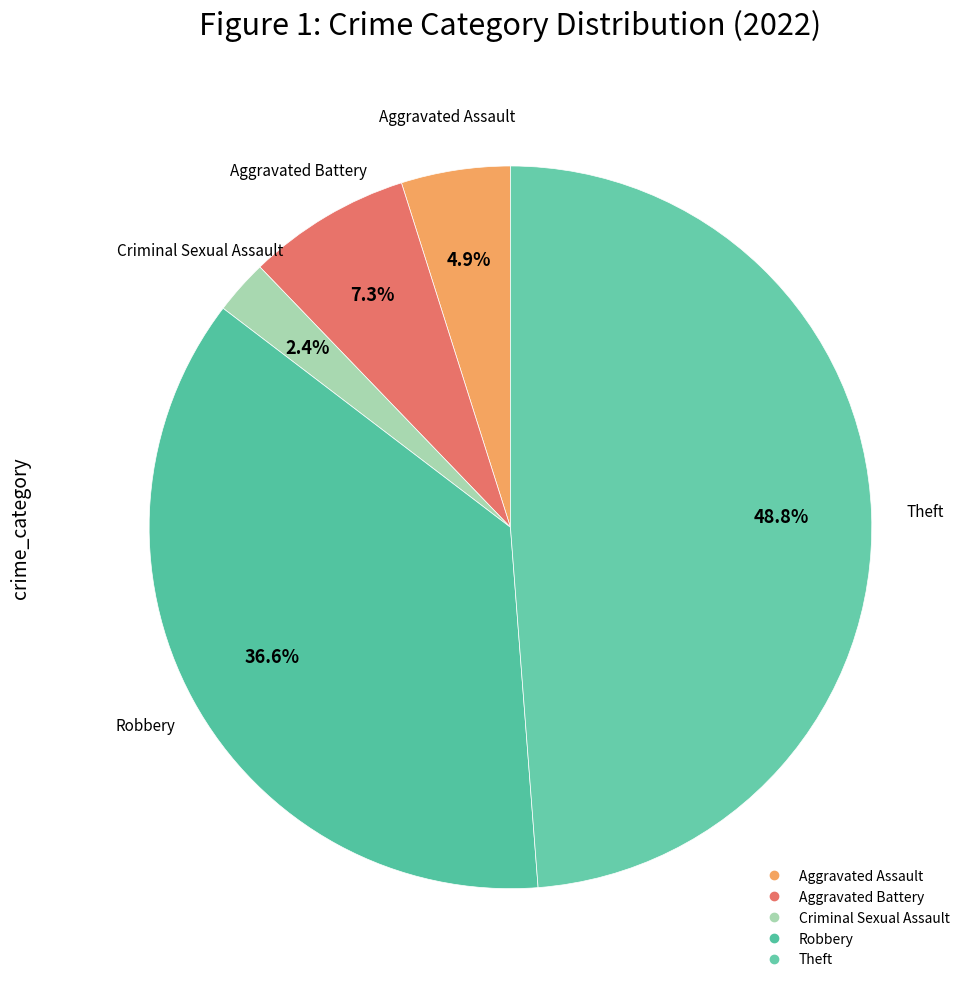

Count the number of slices in the pie.

5